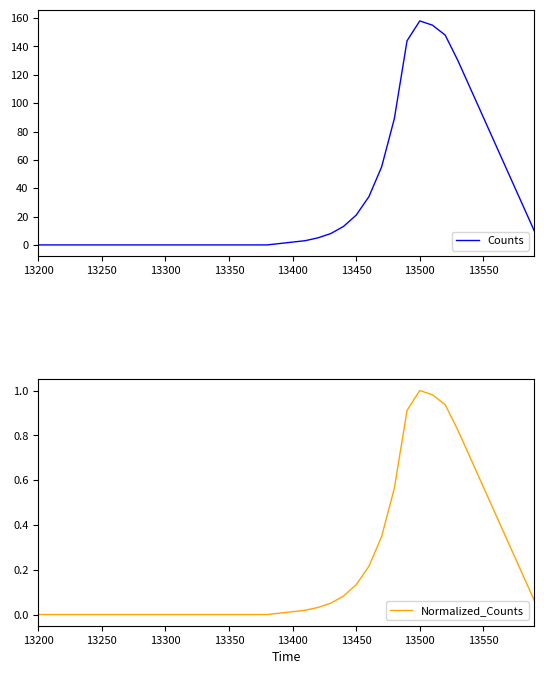

True or false: Normalized_Counts has a value of -0.7 at 11.

False